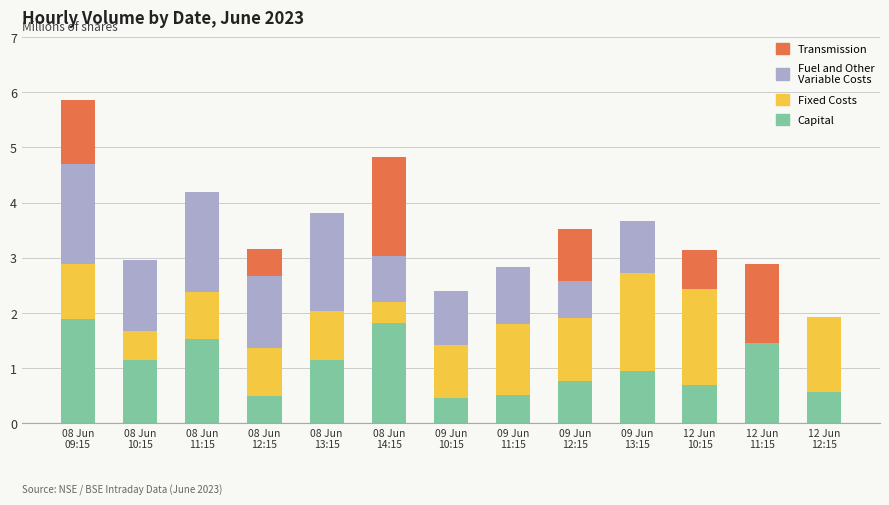

Are the bars grouped side by side (vs. stacked)?

No